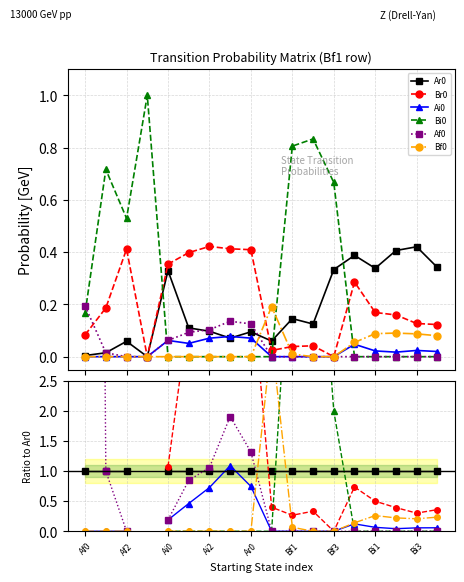

Does the chart have visible grid lines?

Yes